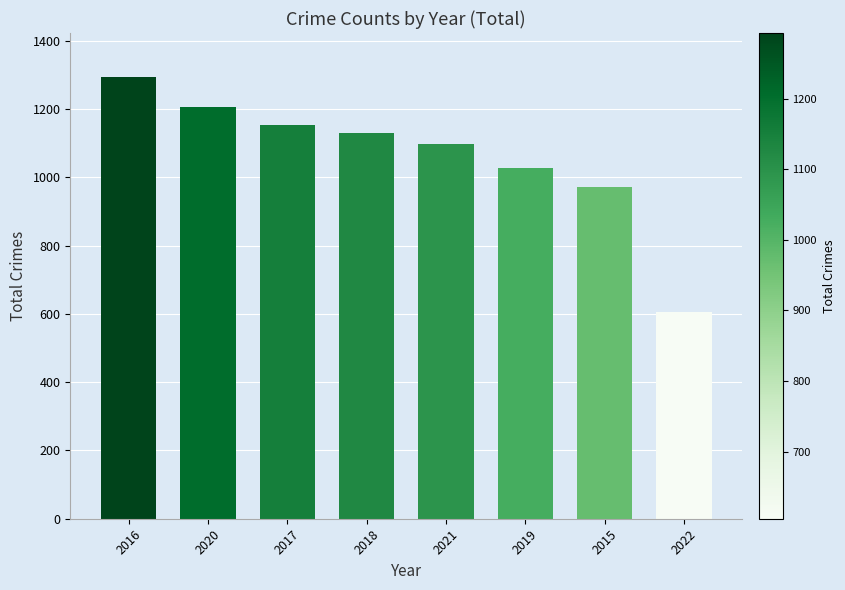

List the labels in order of value, smallest first.

2022, 2015, 2019, 2021, 2018, 2017, 2020, 2016